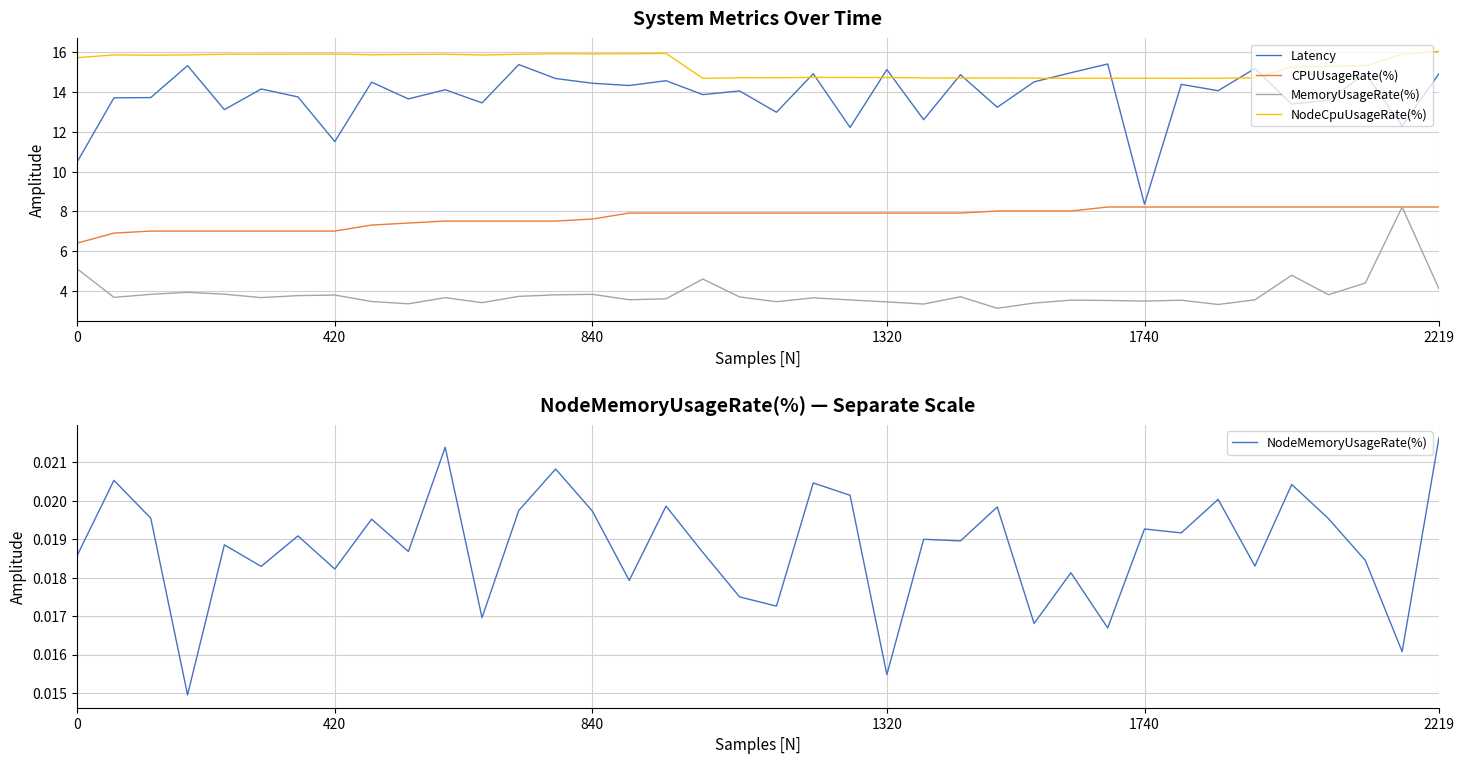

Reading left to right, list all the values displayed in this chart.

Latency: 10.5	13.7	13.7	15.3	13.1	14.1	13.8	11.5	14.5	13.7	14.1	13.5	15.4	14.7	14.4	14.3	14.6	13.9	14.1	13.0	14.9	12.2	15.1	12.6	14.9	13.2	14.5	15.0	15.4	8.4	14.4	14.1	15.2	13.4	13.6	14.9	12.3	14.9
CPUUsageRate(%): 6.4	6.9	7.0	7.0	7.0	7.0	7.0	7.0	7.3	7.4	7.5	7.5	7.5	7.5	7.6	7.9	7.9	7.9	7.9	7.9	7.9	7.9	7.9	7.9	7.9	8.0	8.0	8.0	8.2	8.2	8.2	8.2	8.2	8.2	8.2	8.2	8.2	8.2
MemoryUsageRate(%): 5.1	3.7	3.8	3.9	3.8	3.7	3.8	3.8	3.5	3.4	3.7	3.4	3.7	3.8	3.8	3.6	3.6	4.6	3.7	3.5	3.7	3.6	3.5	3.4	3.7	3.1	3.4	3.5	3.5	3.5	3.5	3.3	3.6	4.8	3.8	4.4	8.2	4.1
NodeCpuUsageRate(%): 15.7	15.9	15.8	15.9	15.9	15.9	15.9	15.9	15.9	15.9	15.9	15.9	15.9	15.9	15.9	15.9	15.9	14.7	14.7	14.7	14.7	14.7	14.7	14.7	14.7	14.7	14.7	14.7	14.7	14.7	14.7	14.7	14.7	15.3	15.3	15.3	15.9	16.0
NodeMemoryUsageRate(%): 0.0	0.0	0.0	0.0	0.0	0.0	0.0	0.0	0.0	0.0	0.0	0.0	0.0	0.0	0.0	0.0	0.0	0.0	0.0	0.0	0.0	0.0	0.0	0.0	0.0	0.0	0.0	0.0	0.0	0.0	0.0	0.0	0.0	0.0	0.0	0.0	0.0	0.0